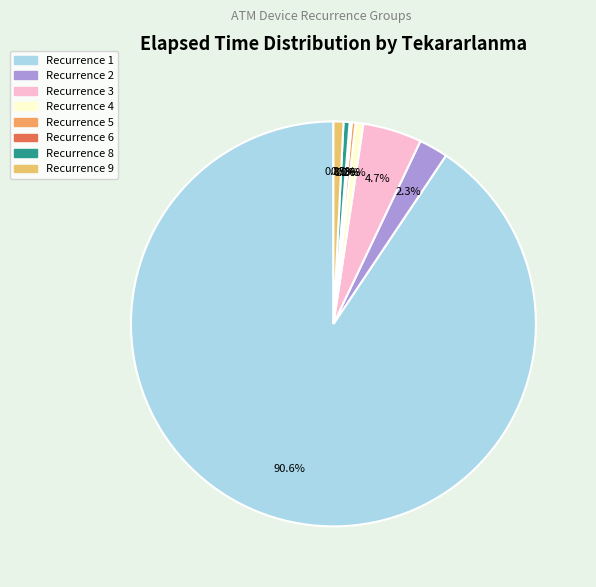

Is there a majority slice in this chart?

Yes